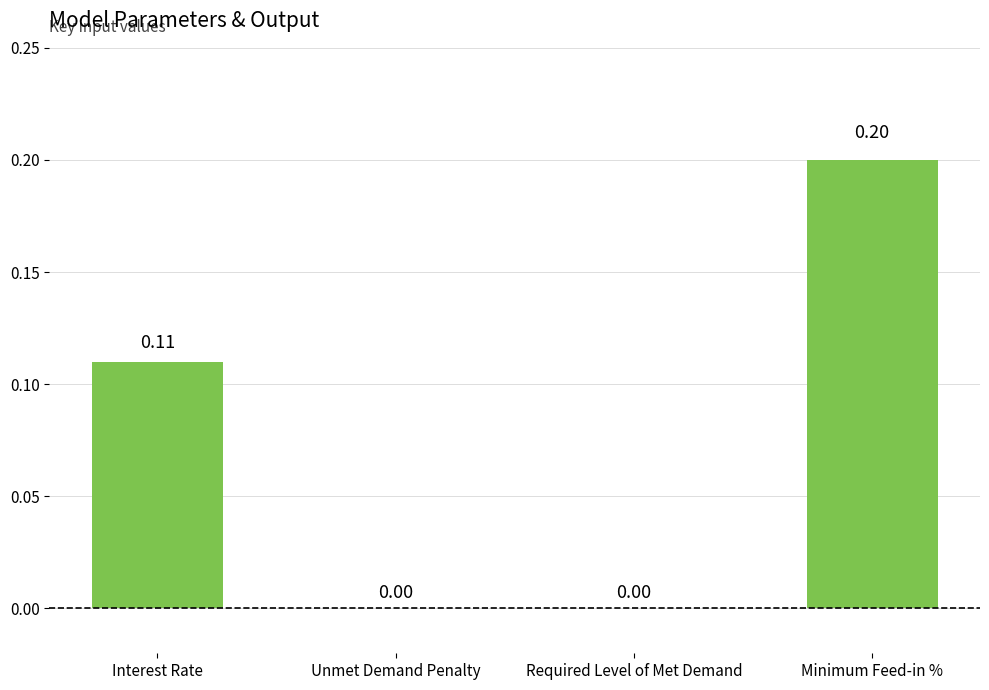

Are the bars horizontal?

No